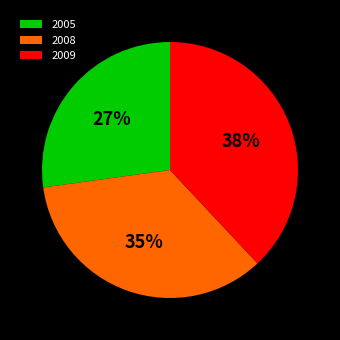

Does any single category account for the majority?

No